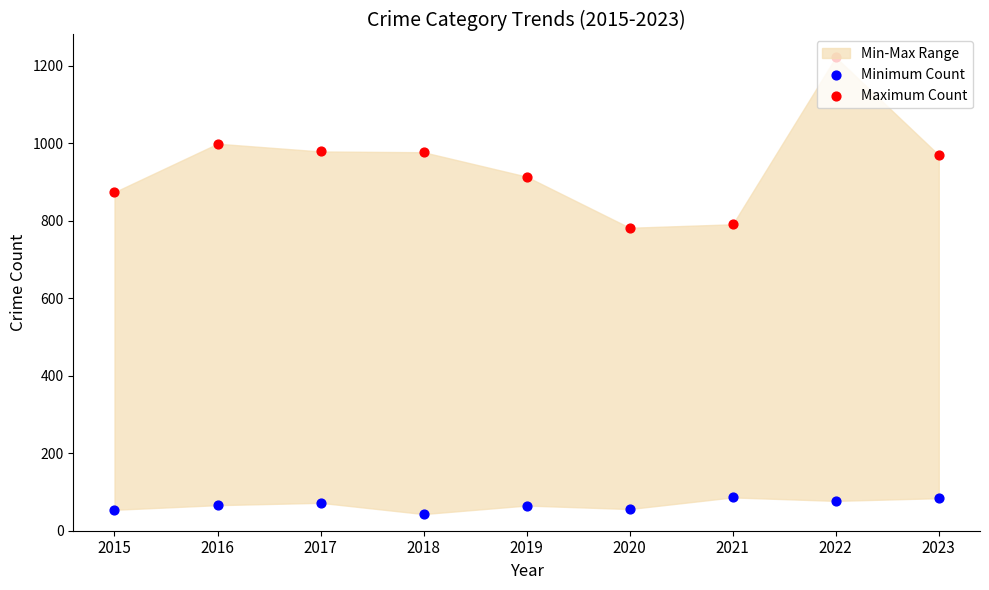

Is the value of Minimum Count at 2015 greater than the value of Maximum Count at 2016?

No